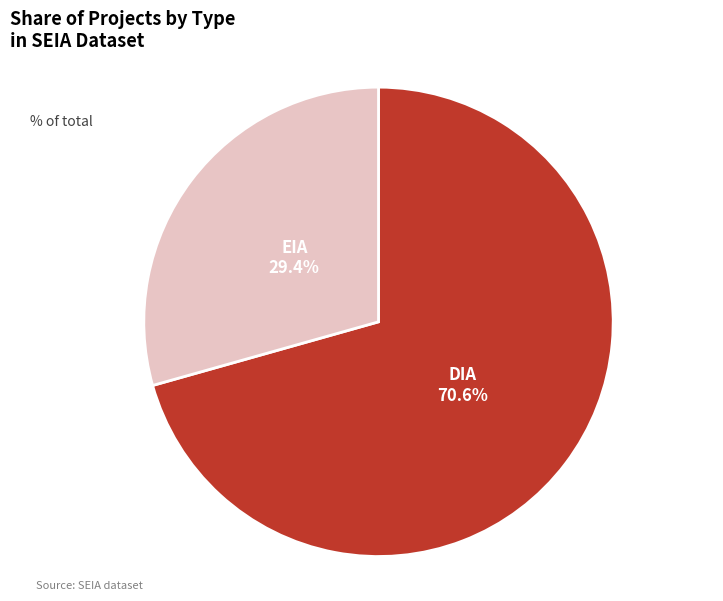

Is it true that EIA is 29% of the pie?

True